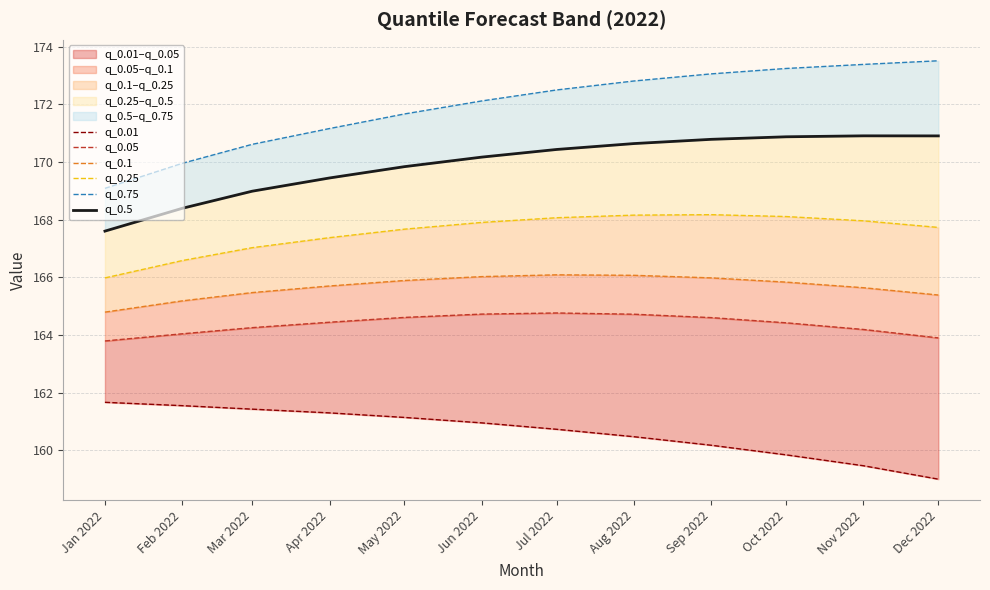

True or false: q_0.75 has more than 0 points higher than both neighbors.

False